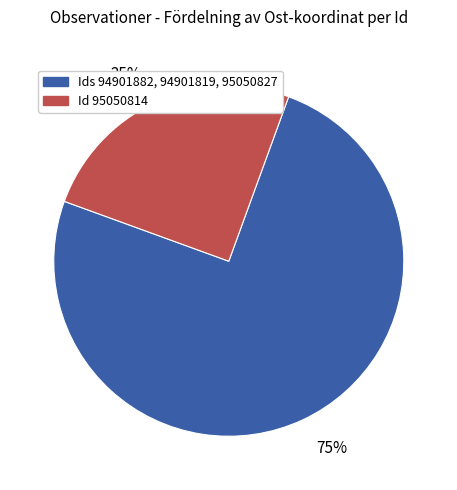

Count the number of slices in the pie.

2